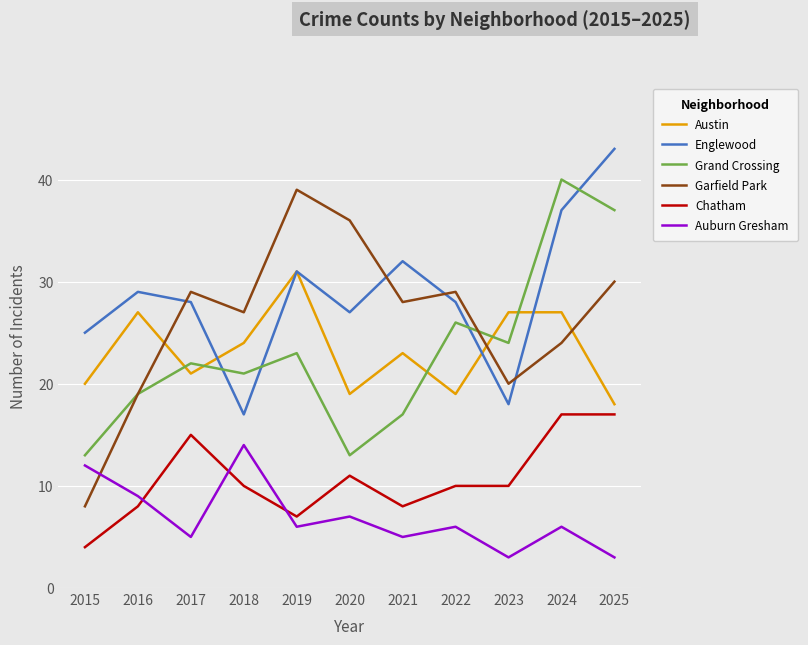

How many interior local valleys does the Grand Crossing series have?

3